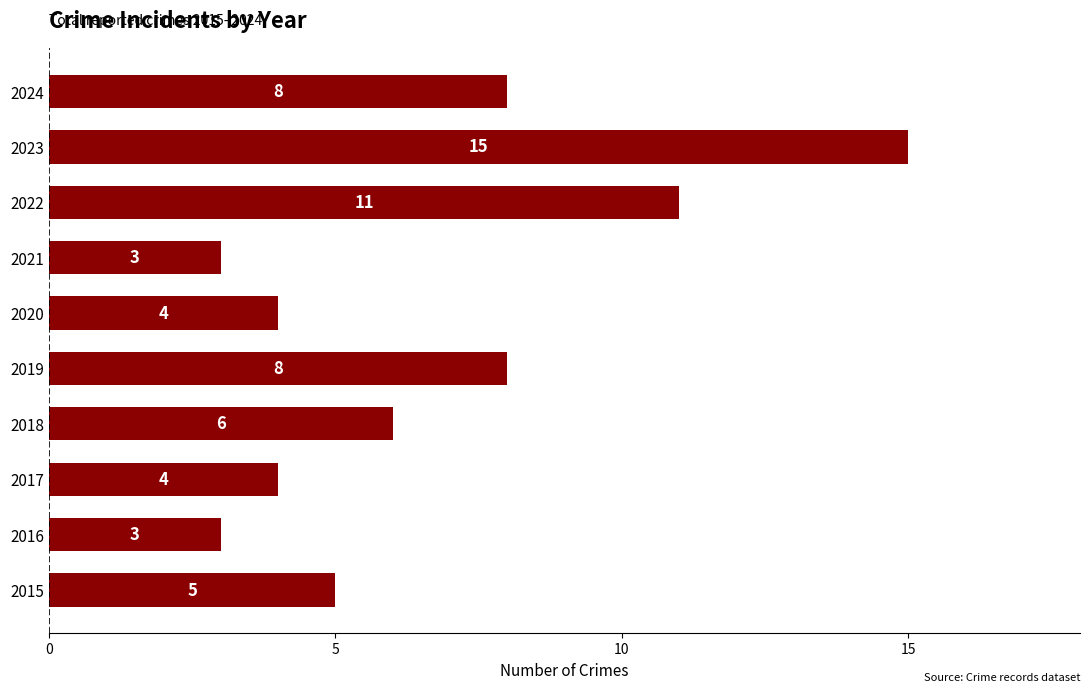

Reading bottom to top, what are all the values shown in this chart?

5	3	4	6	8	4	3	11	15	8